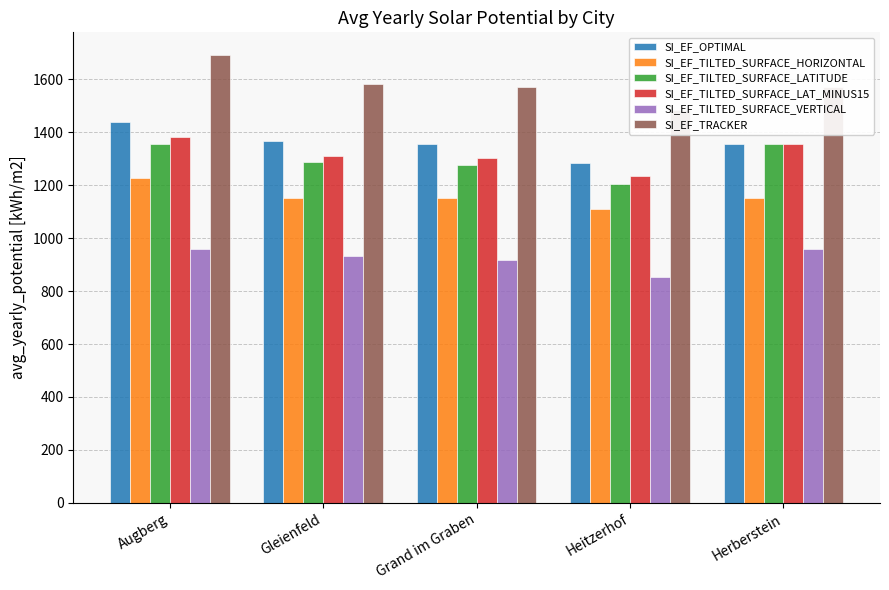

Rank the series by their maximum value, from lowest to highest.

SI_EF_TILTED_SURFACE_VERTICAL, SI_EF_TILTED_SURFACE_HORIZONTAL, SI_EF_TILTED_SURFACE_LATITUDE, SI_EF_TILTED_SURFACE_LAT_MINUS15, SI_EF_OPTIMAL, SI_EF_TRACKER